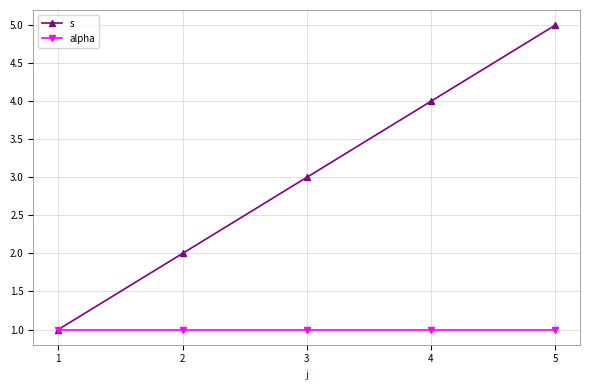

Which category has the highest value in the s series?

5